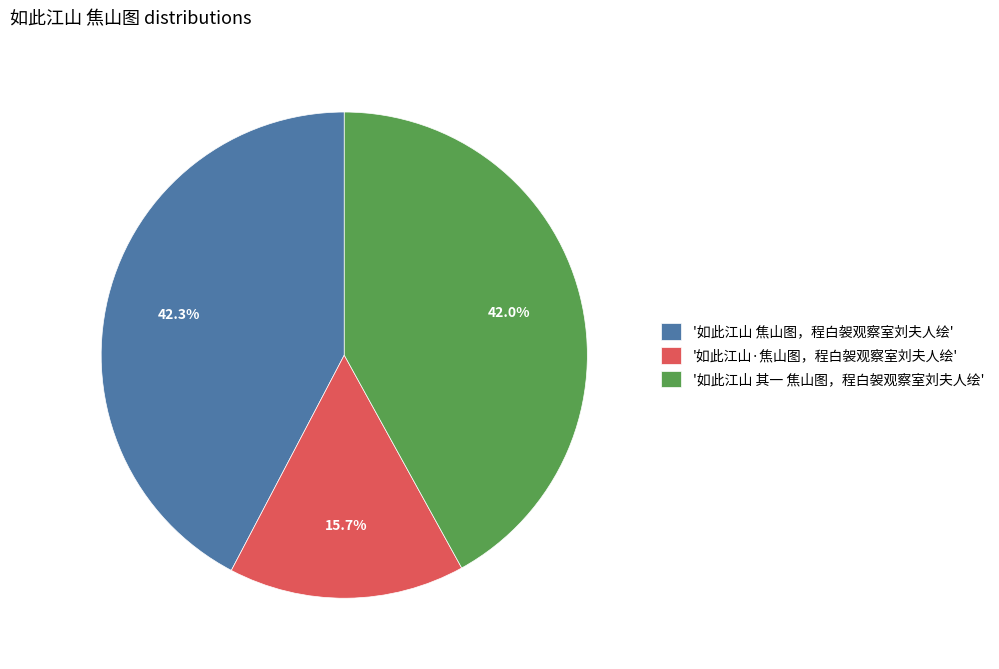

Approximately how many times larger is the value at '如此江山 焦山图，程白袈观察室刘夫人绘' compared to '如此江山·焦山图，程白袈观察室刘夫人绘'?

2.7